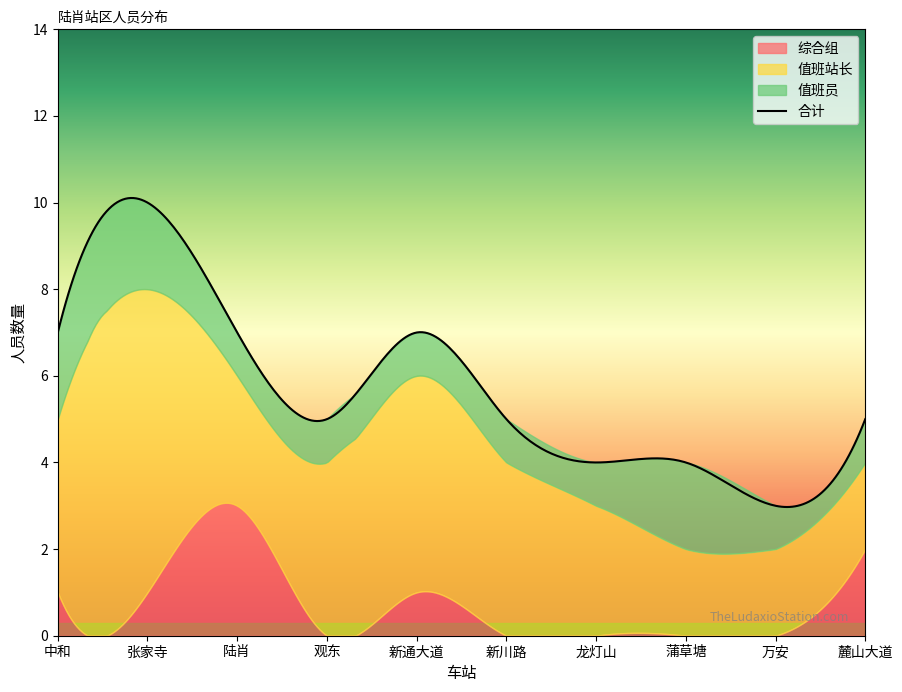

What is the lowest value of the 合计 series?

3.0